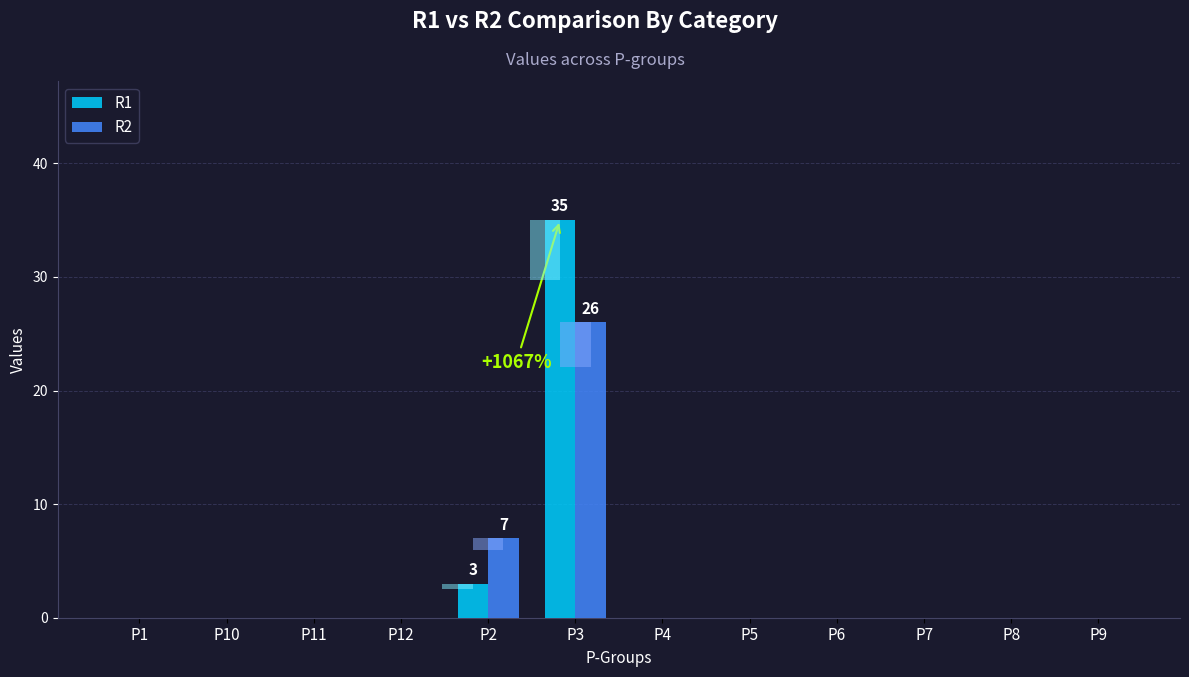

Rank the series by their maximum value, from highest to lowest.

R1, R2